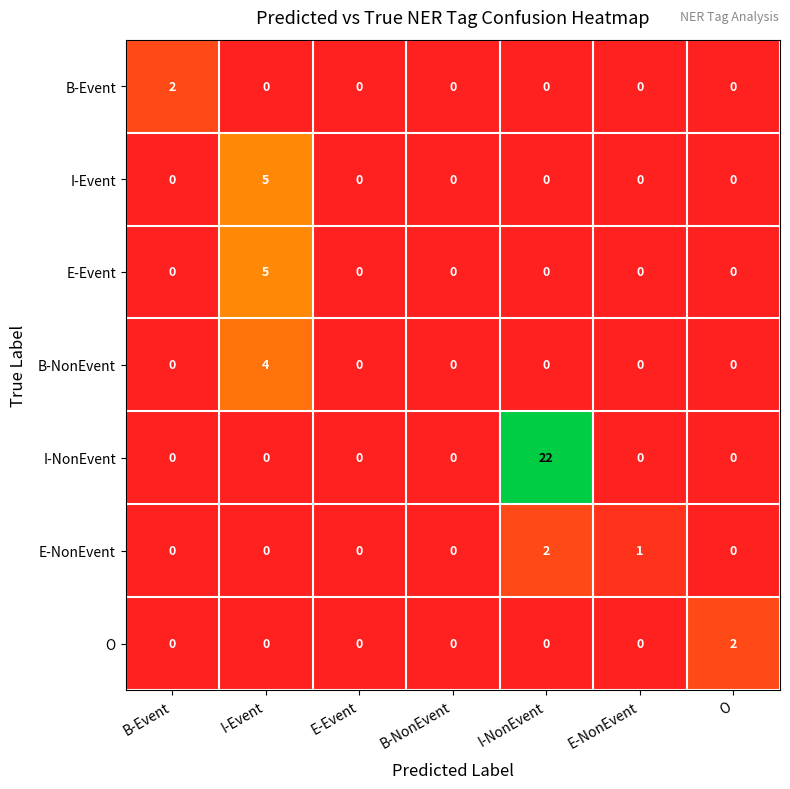

Which series has the widest spread of values?

I-NonEvent